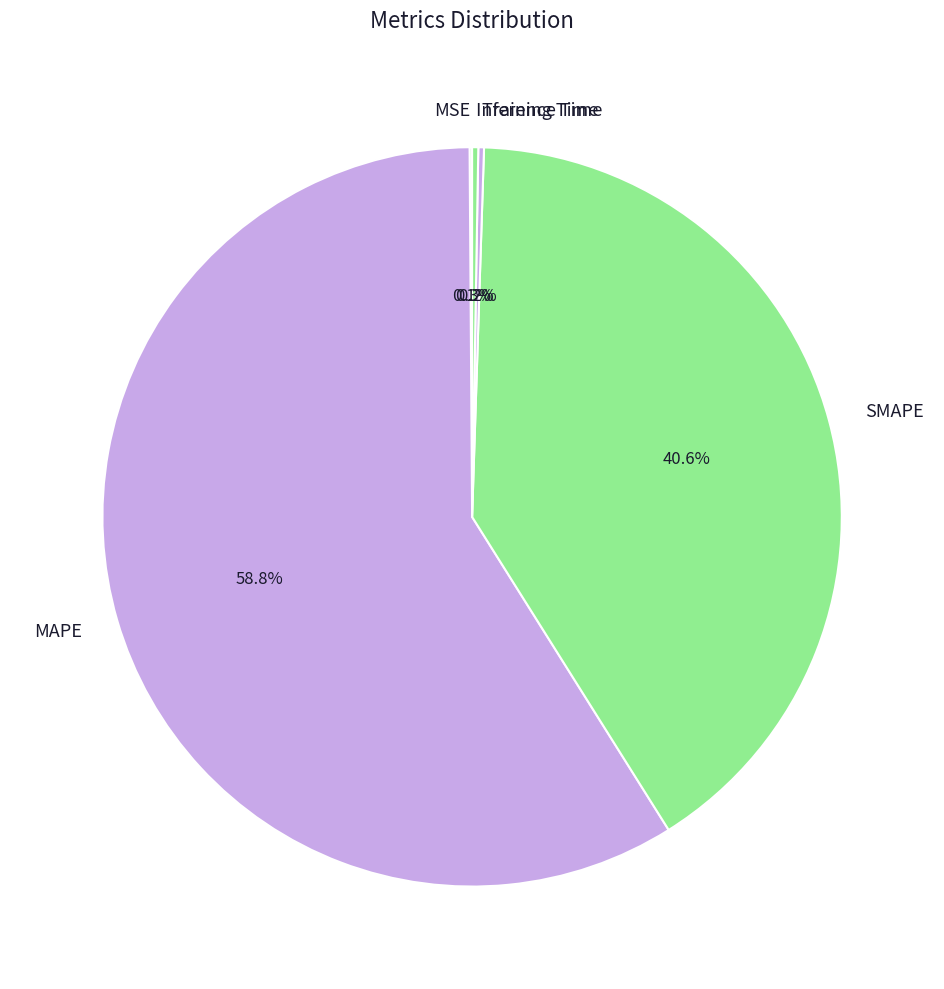

What is the largest slice in the pie chart?

MAPE